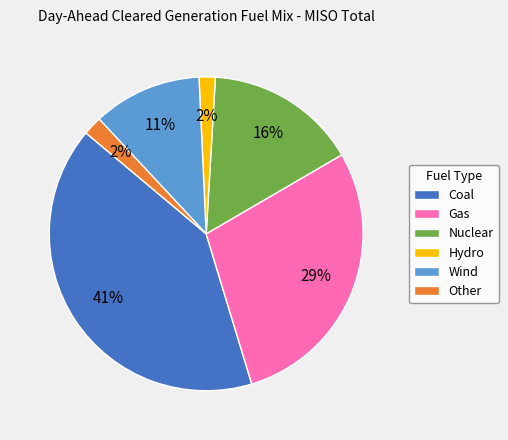

Is the sum of Nuclear and Coal greater than half?

Yes